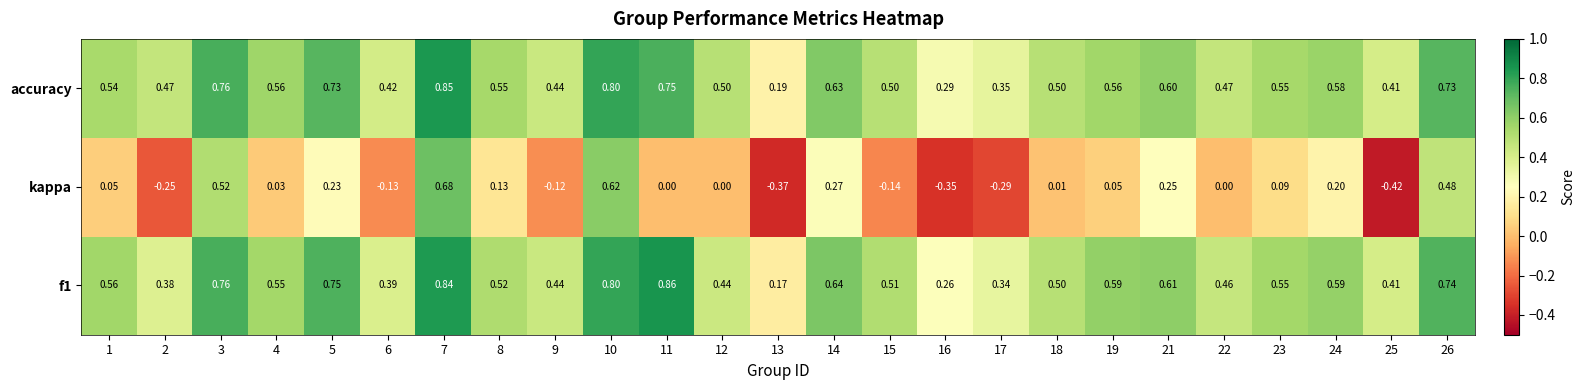

How many distinct data groups are displayed?

3